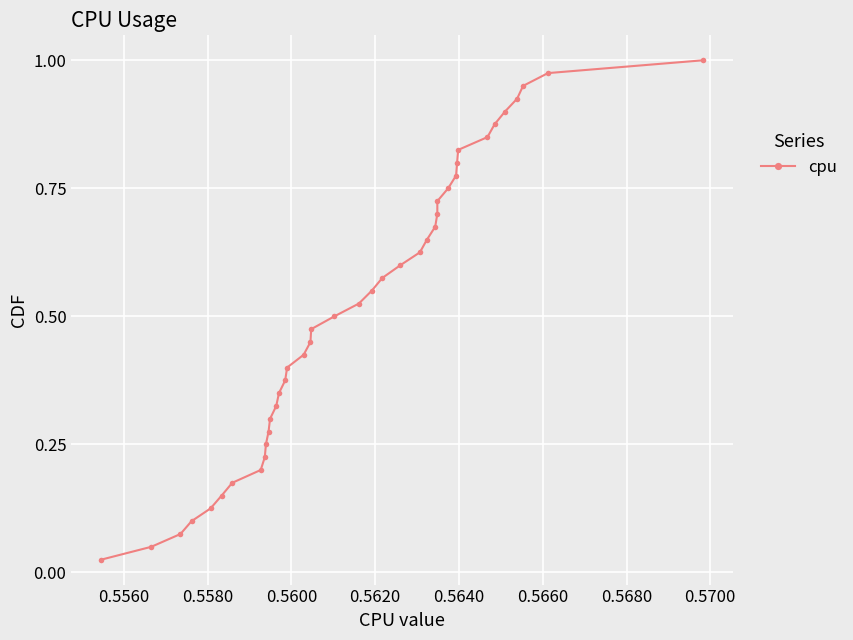

True or false: there are more than 2 points higher than both neighbors.

False